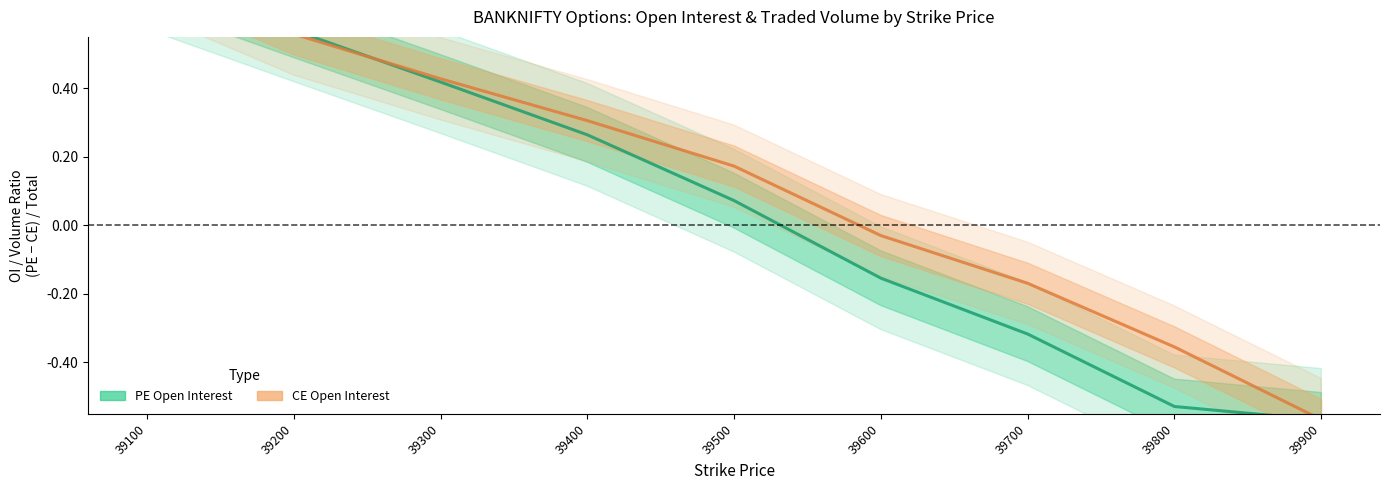

How many series are shown in this chart?

2